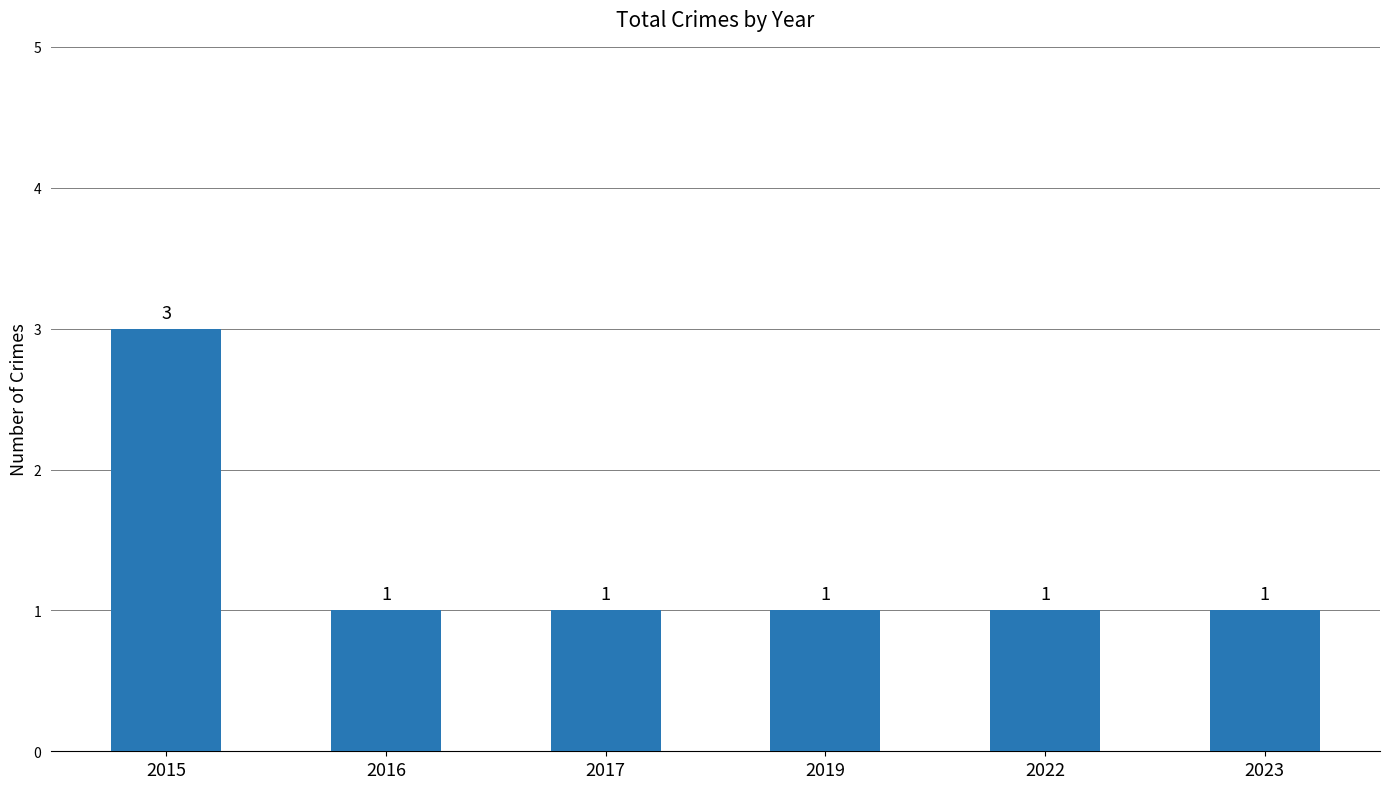

What is the maximum value shown in the chart?

3